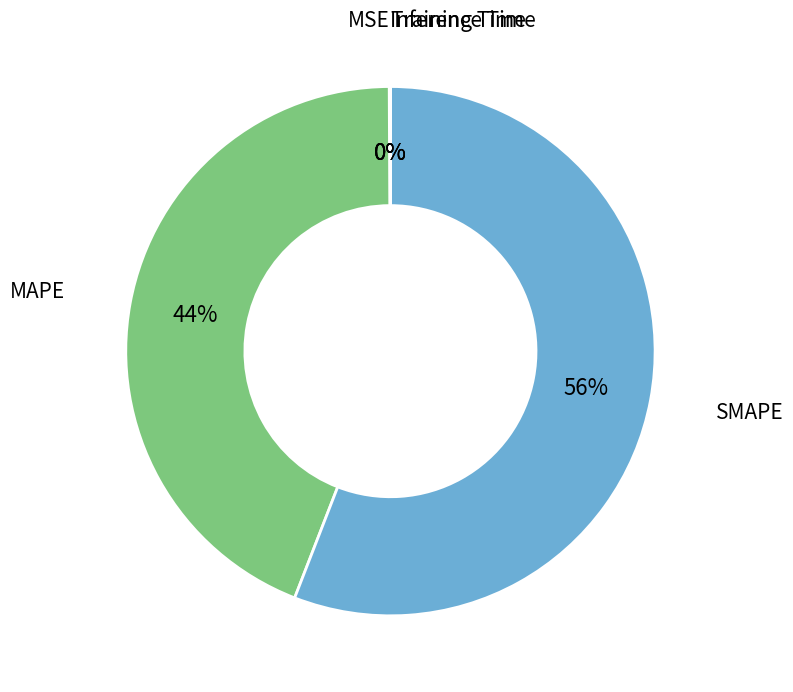

To the nearest percent, what is the difference between the largest and smallest slice percentages?

56%